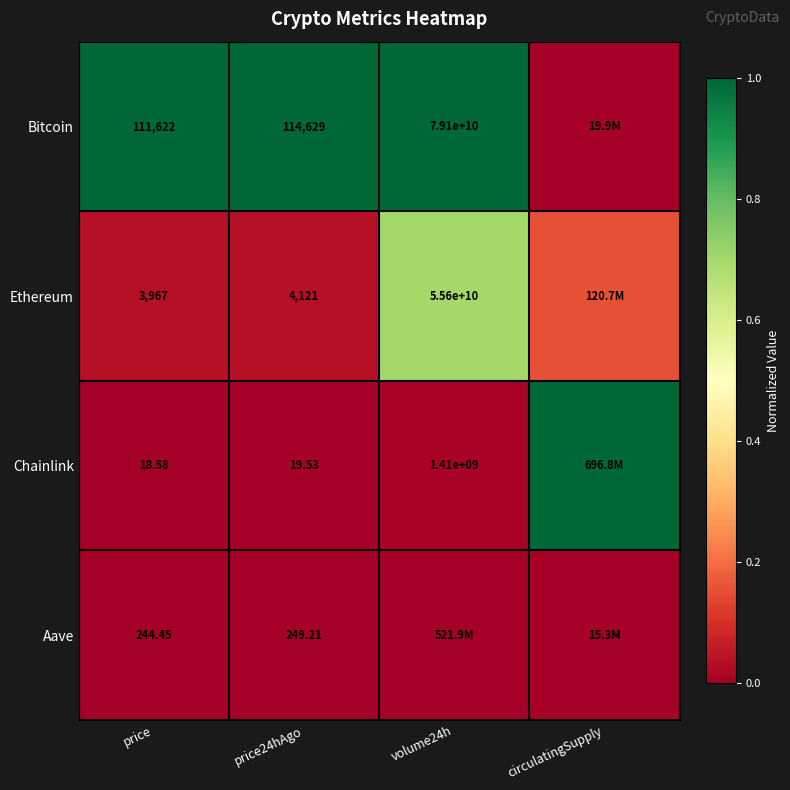

Is the value of Ethereum at volume24h greater than the value of Bitcoin at volume24h?

No